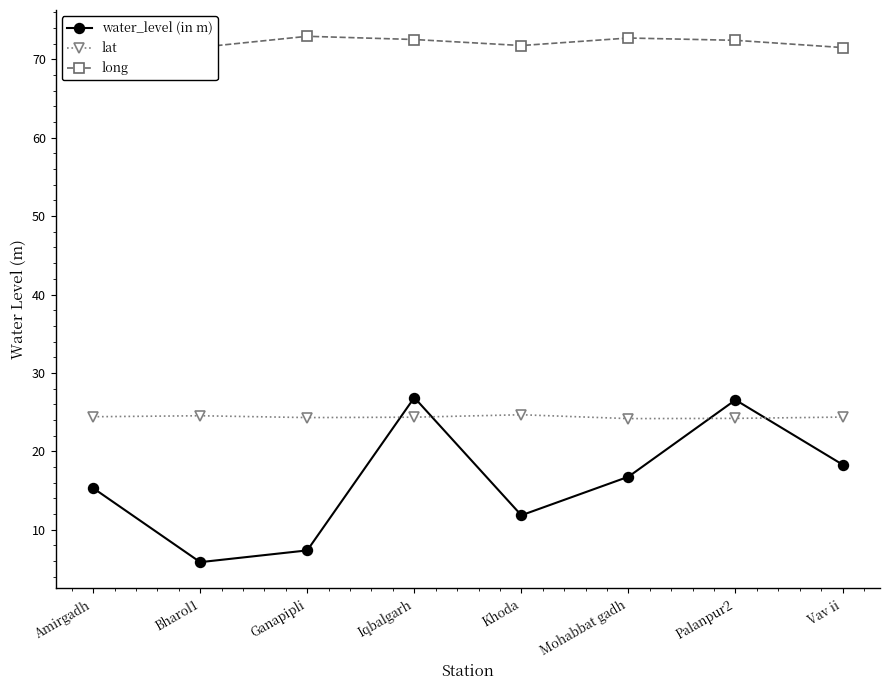

What is the difference between the highest and lowest values at Mohabbat gadh?

56.0